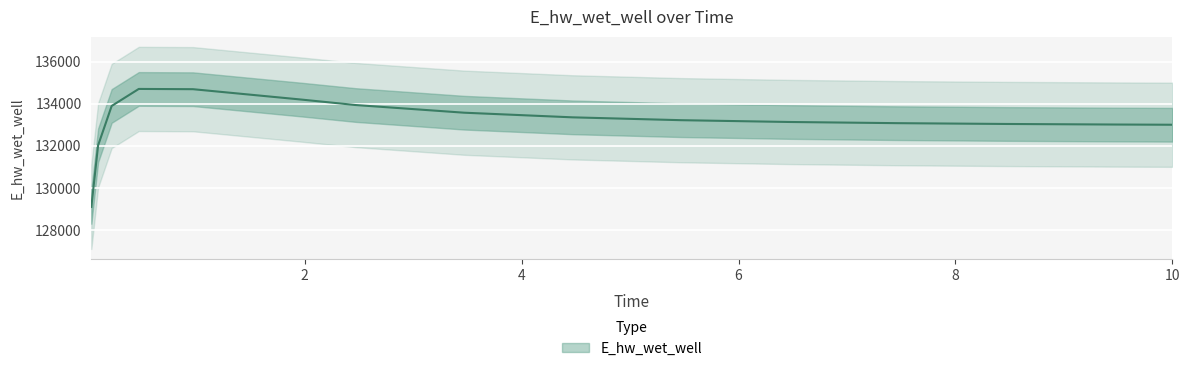

Reading left to right, transcribe all the data shown in this chart.

0.03125=129097.4	0.09375=132021.1	0.21875=133892.3	0.46875=134700.9	0.96875=134688.6	1.96875=134195.5	2.46875=133936.1	3.46875=133571.9	4.46875=133351.5	5.46875=133216.4	6.46875=133130.8	7.46875=133074.6	8.46875=133036.4	9.46875=133010.0	10.0=132999.7